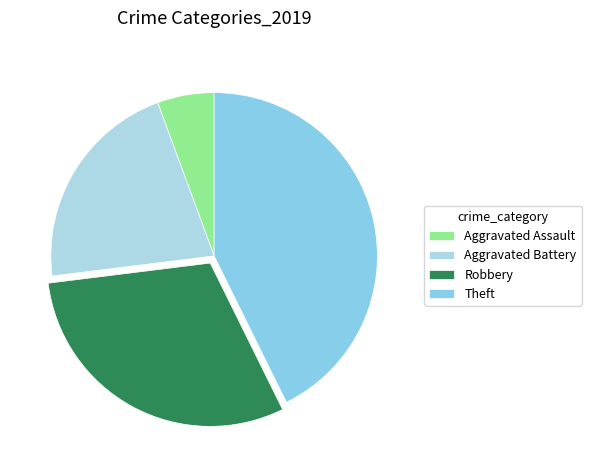

To the nearest percent, what is the difference between the largest and smallest slice percentages?

37%